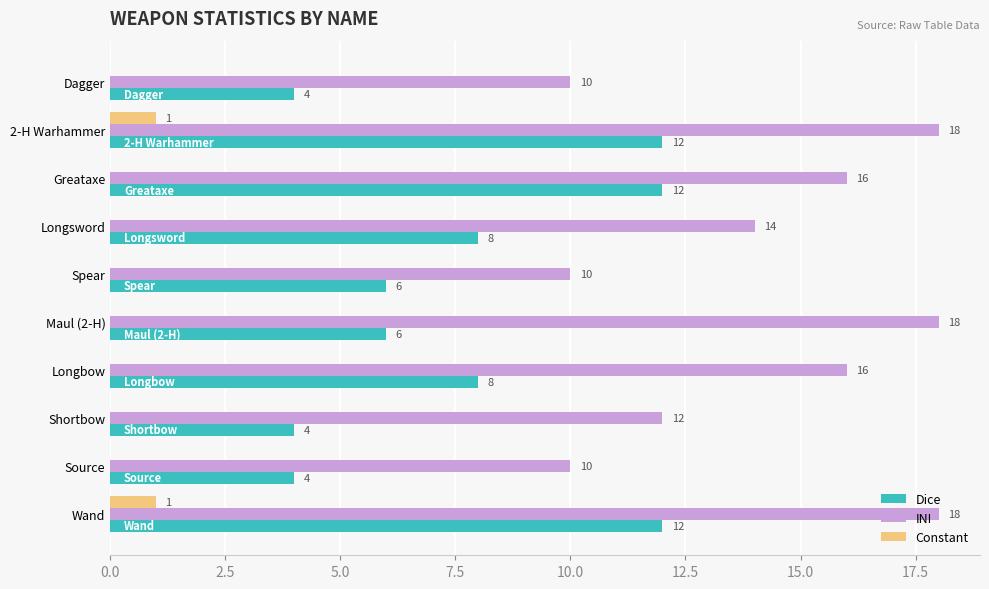

What are all the series names shown in the legend?

Dice, INI, Constant